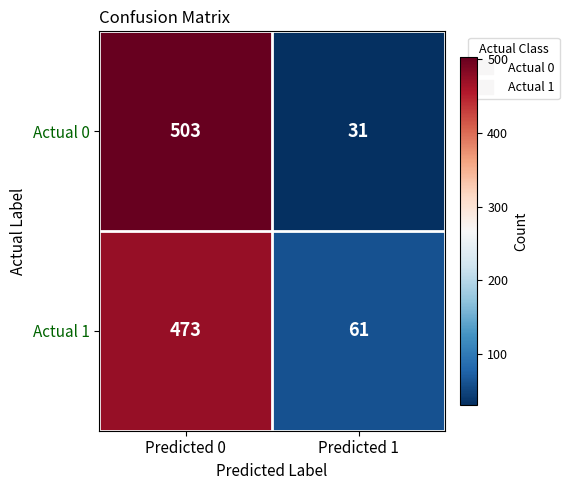

Read the Actual 0 value at Predicted 1, to the nearest 10.

30